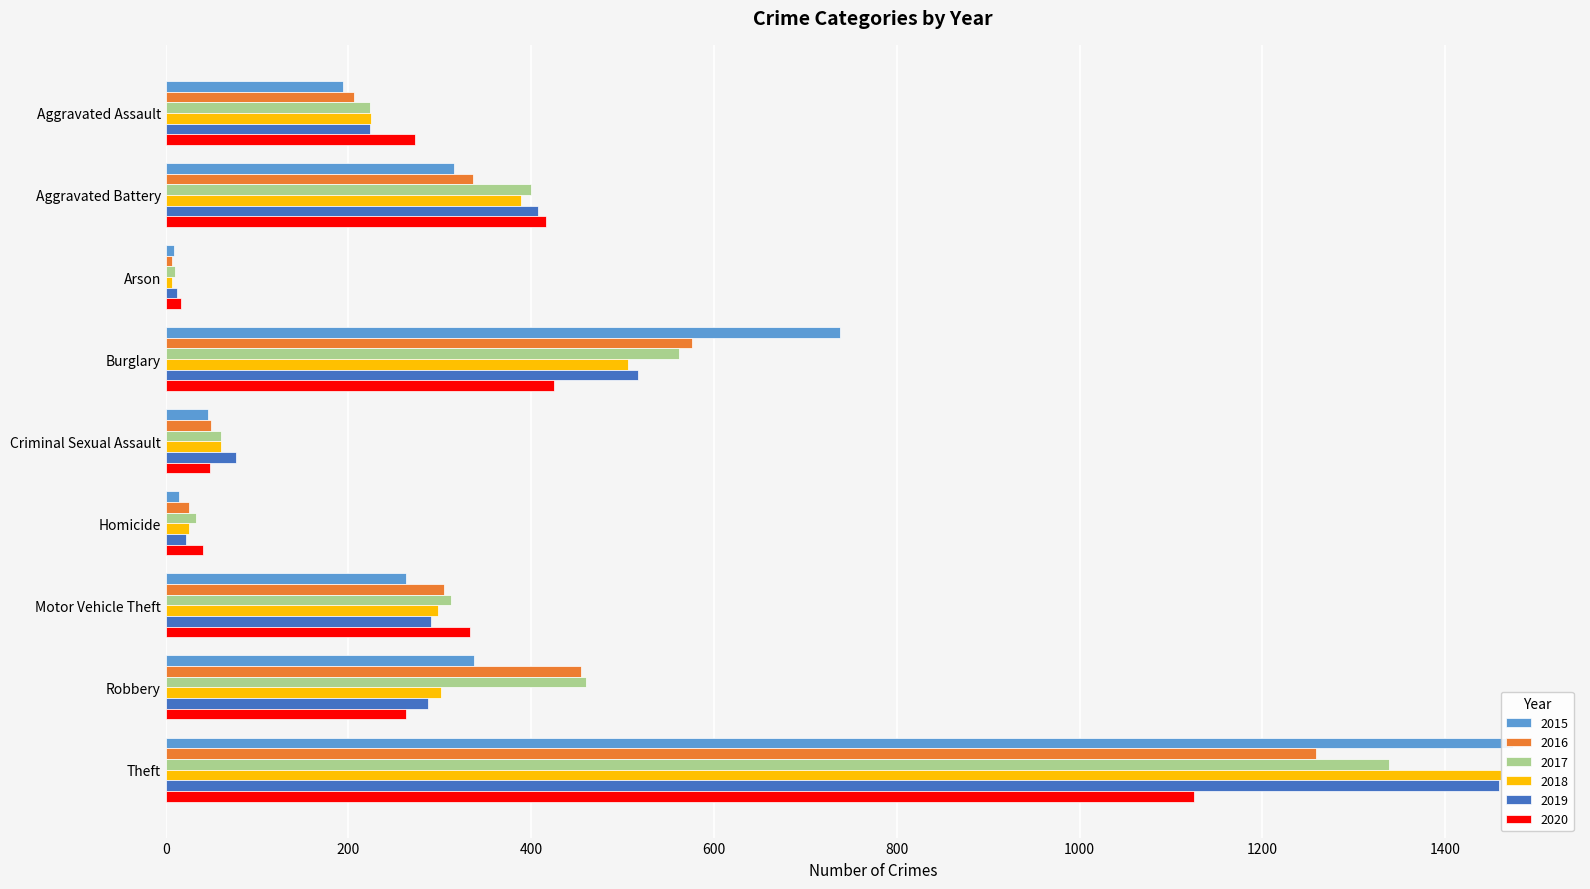

What is the difference between the 2018 values at Arson and Theft?

1454